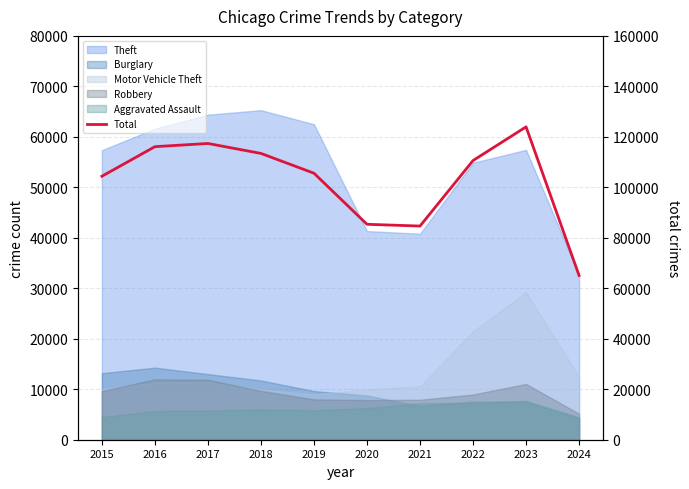

The value at 2020 is 113952. True or false?

False